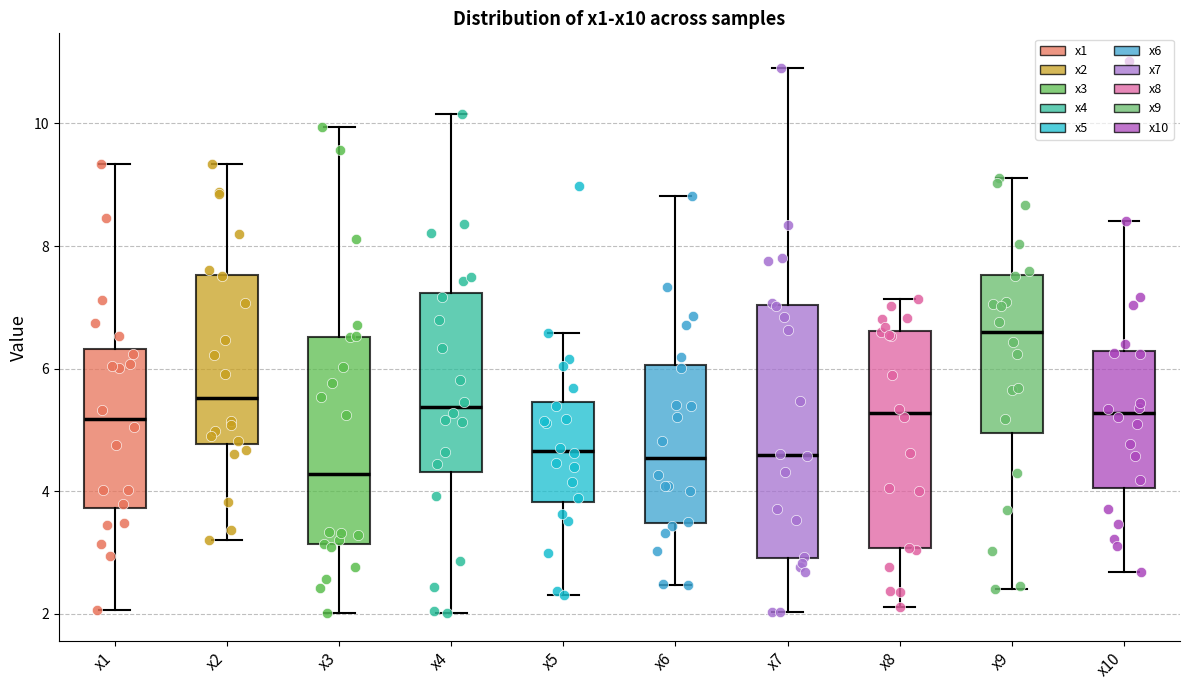

Which box has the lowest median line?

x3